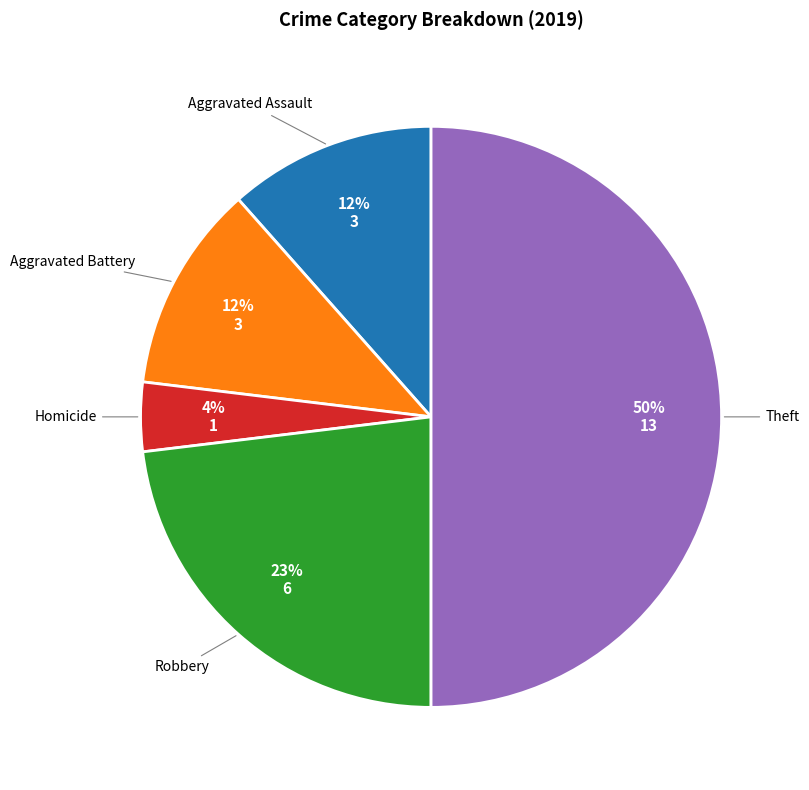

To the nearest percent, what is the difference between the largest and smallest slice percentages?

46%